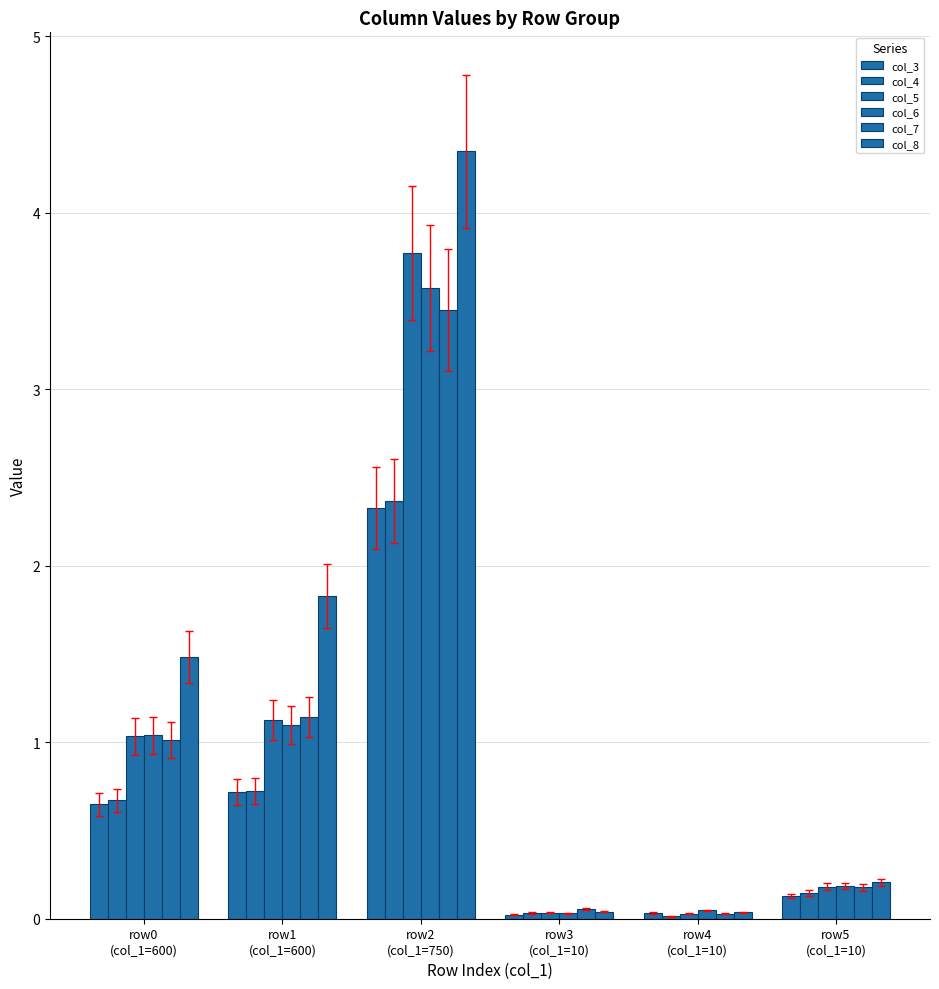

List the labels in order of col_5 value, largest first.

row2
(col_1=750), row1
(col_1=600), row0
(col_1=600), row5
(col_1=10), row3
(col_1=10), row4
(col_1=10)